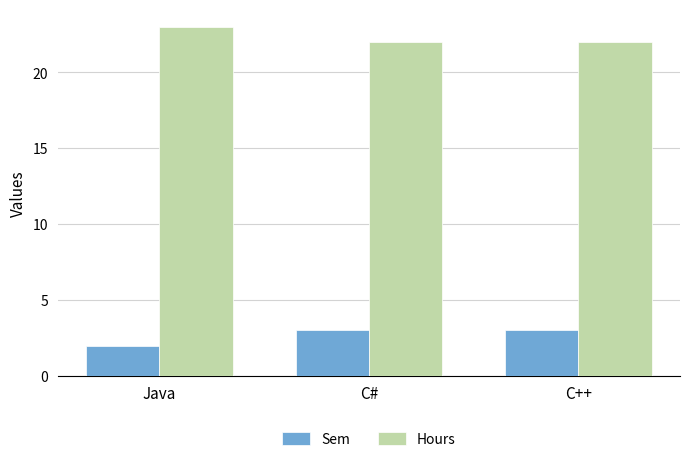

What is the label of the 1st bar from the right?

C++